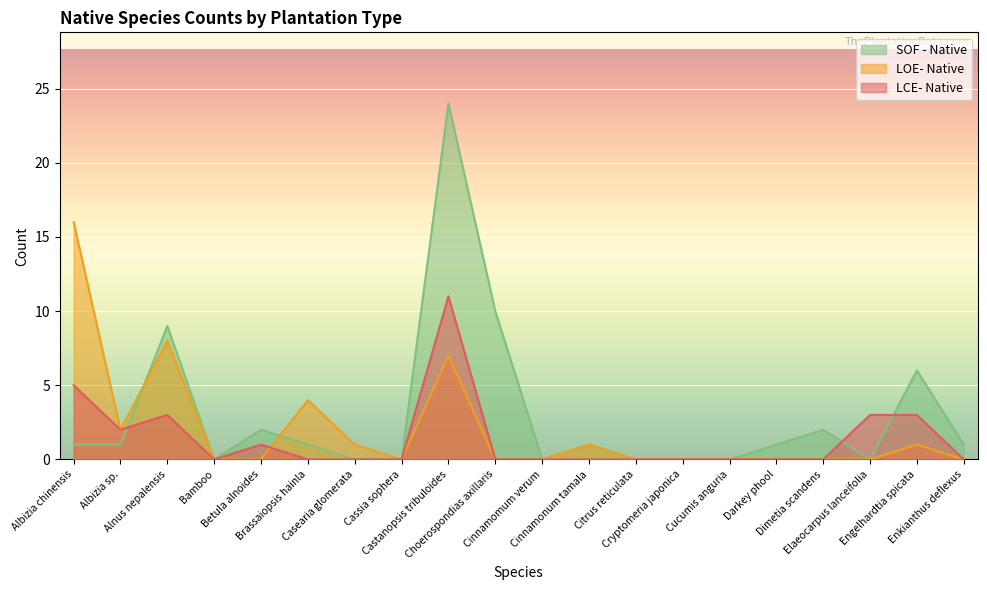

How many distinct data groups are displayed?

3